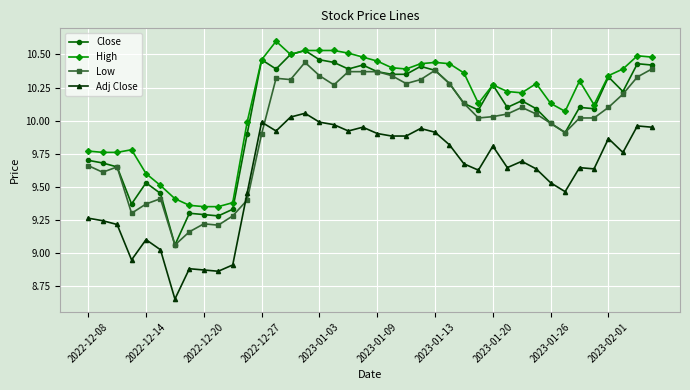

How many values in the Low series are below 10?

15